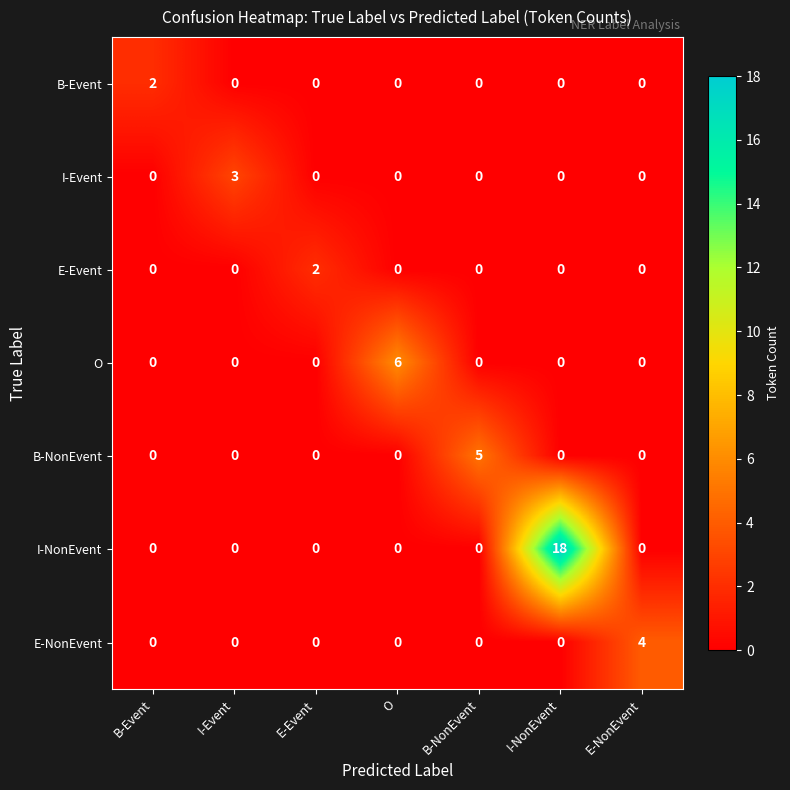

Which label corresponds to the largest value in the chart?

I-NonEvent